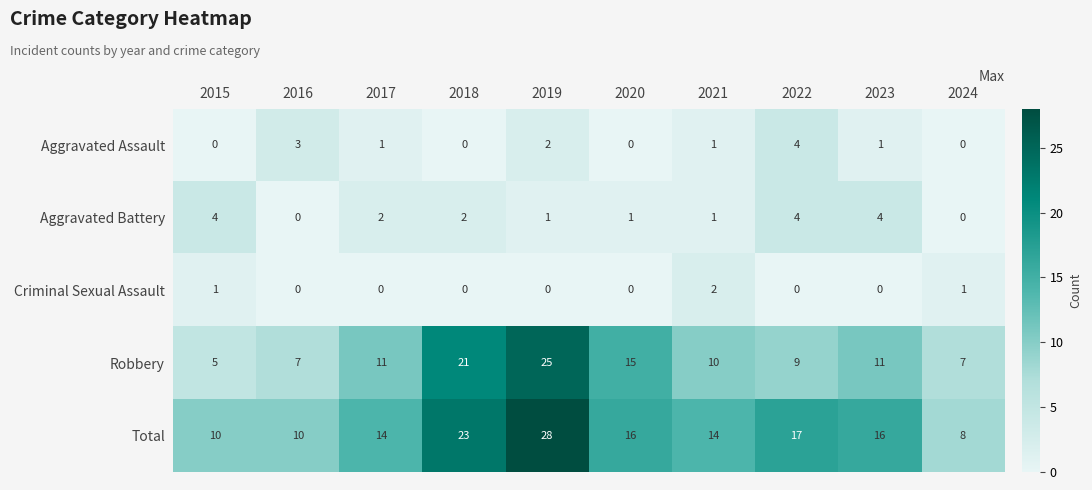

True or false: Aggravated Assault has a value of 2 at 2020.

False